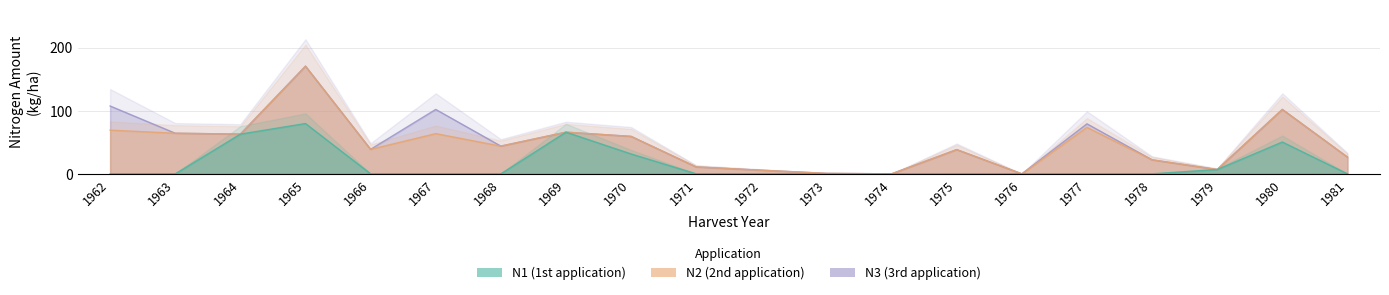

True or false: N3 and N1 intersect in this chart.

False